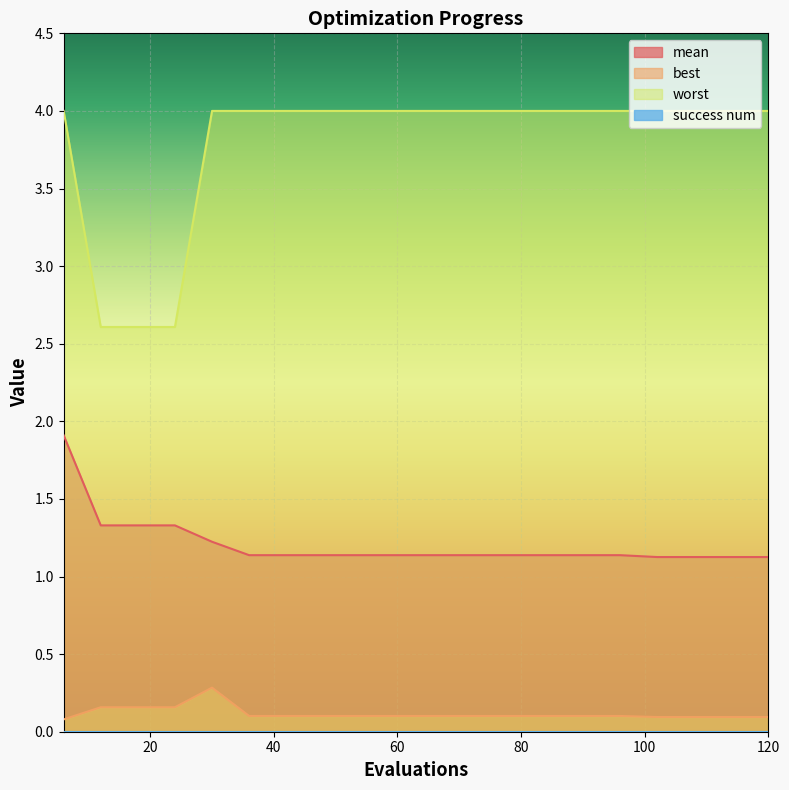

Reading right to left, transcribe all the data shown in this chart.

mean: 120=1.1	114=1.1	108=1.1	102=1.1	96=1.1	90=1.1	84=1.1	78=1.1	72=1.1	66=1.1	60=1.1	54=1.1	48=1.1	42=1.1	36=1.1	30=1.2	24=1.3	18=1.3	12=1.3	6=1.9
best: 120=0.1	114=0.1	108=0.1	102=0.1	96=0.1	90=0.1	84=0.1	78=0.1	72=0.1	66=0.1	60=0.1	54=0.1	48=0.1	42=0.1	36=0.1	30=0.3	24=0.2	18=0.2	12=0.2	6=0.1
worst: 120=4.0	114=4.0	108=4.0	102=4.0	96=4.0	90=4.0	84=4.0	78=4.0	72=4.0	66=4.0	60=4.0	54=4.0	48=4.0	42=4.0	36=4.0	30=4.0	24=2.6	18=2.6	12=2.6	6=4.0